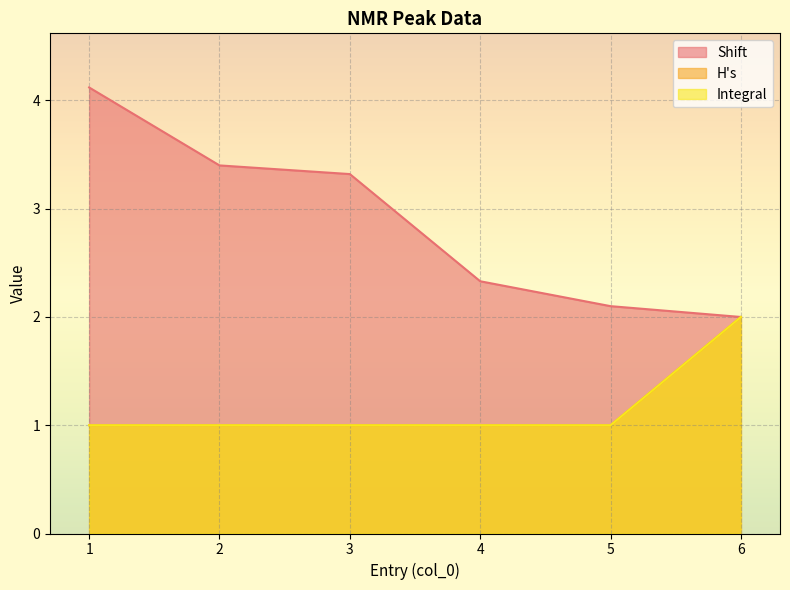

What is the average value of the Shift series?

2.9